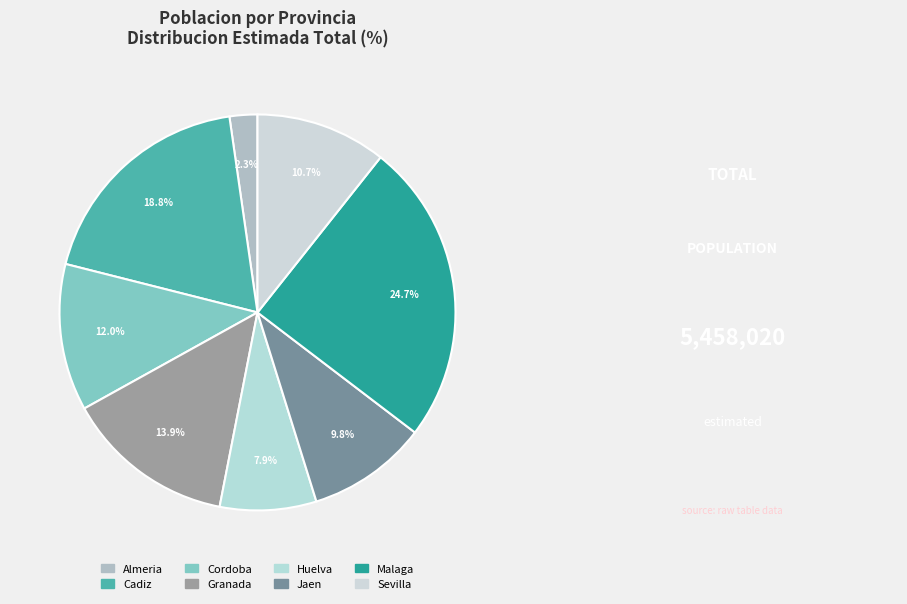

To the nearest percent, what is the difference between the Almeria and Malaga slice percentages?

22%